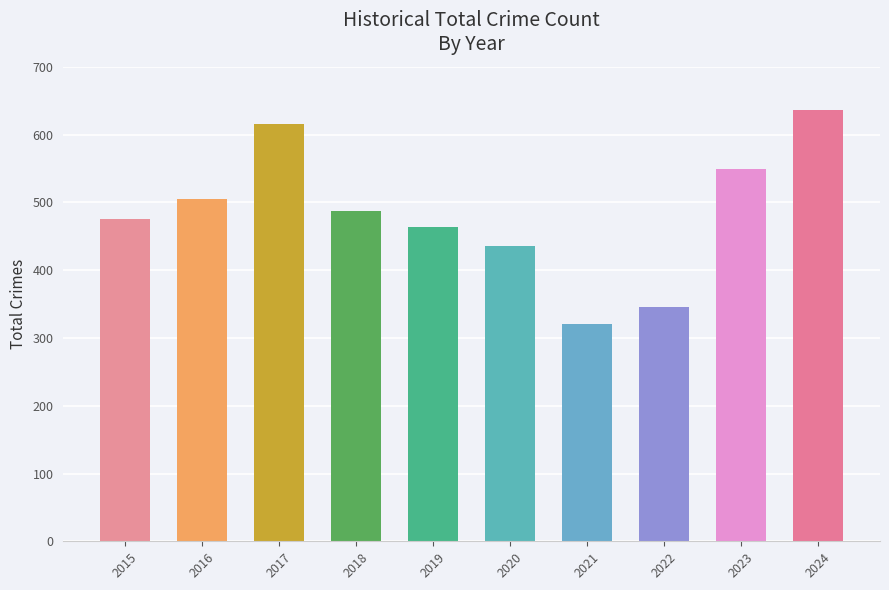

Are the bars horizontal?

No